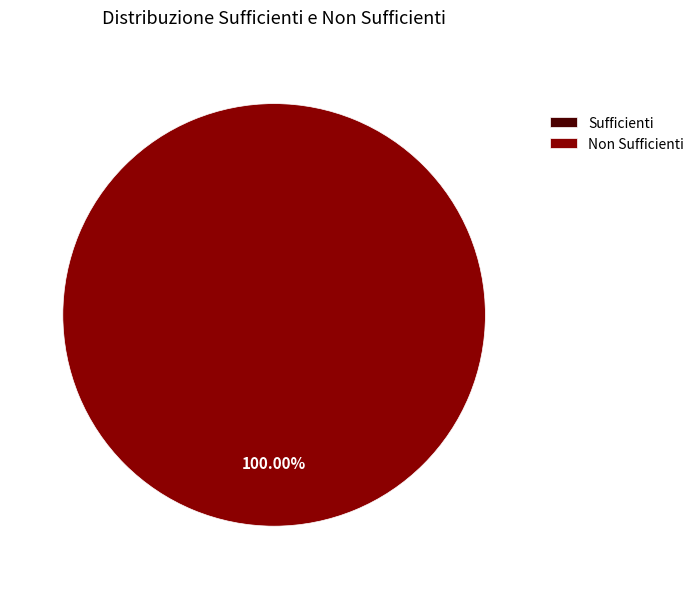

Which has a higher value, Sufficienti or Non Sufficienti?

Non Sufficienti